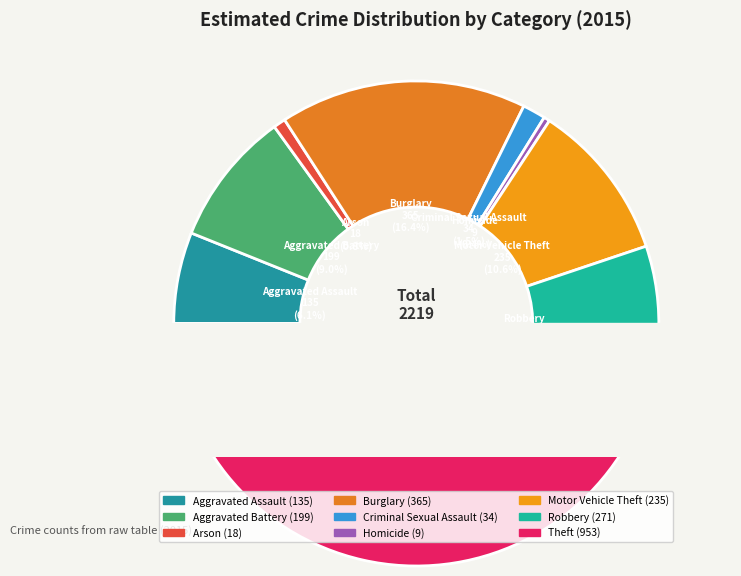

Count the number of slices in the pie.

9